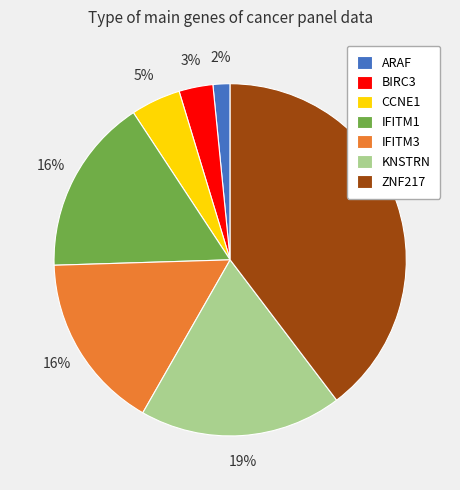

What is the largest slice in the pie chart?

ZNF217